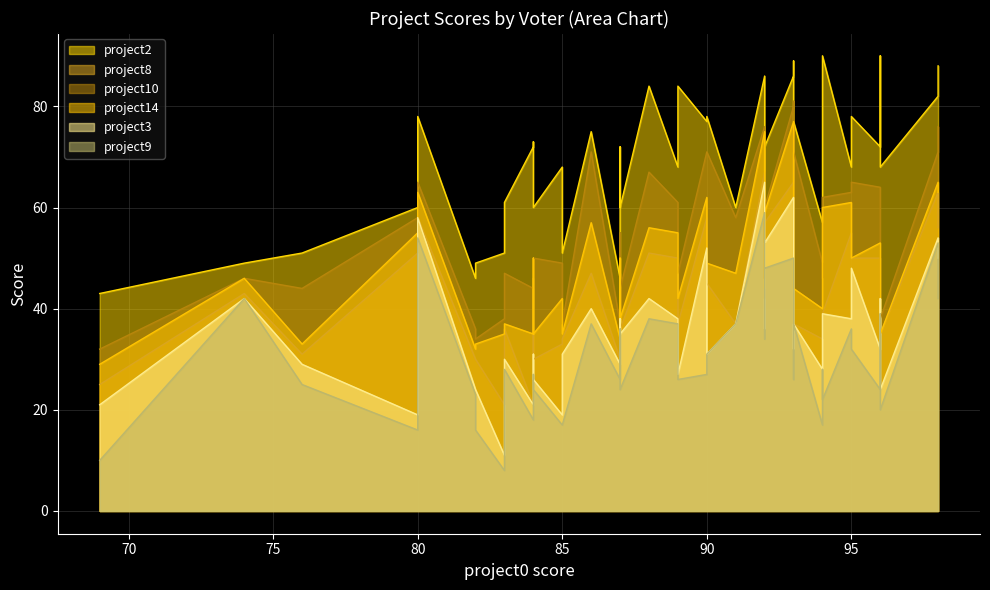

What is the average value of the project14 series?

49